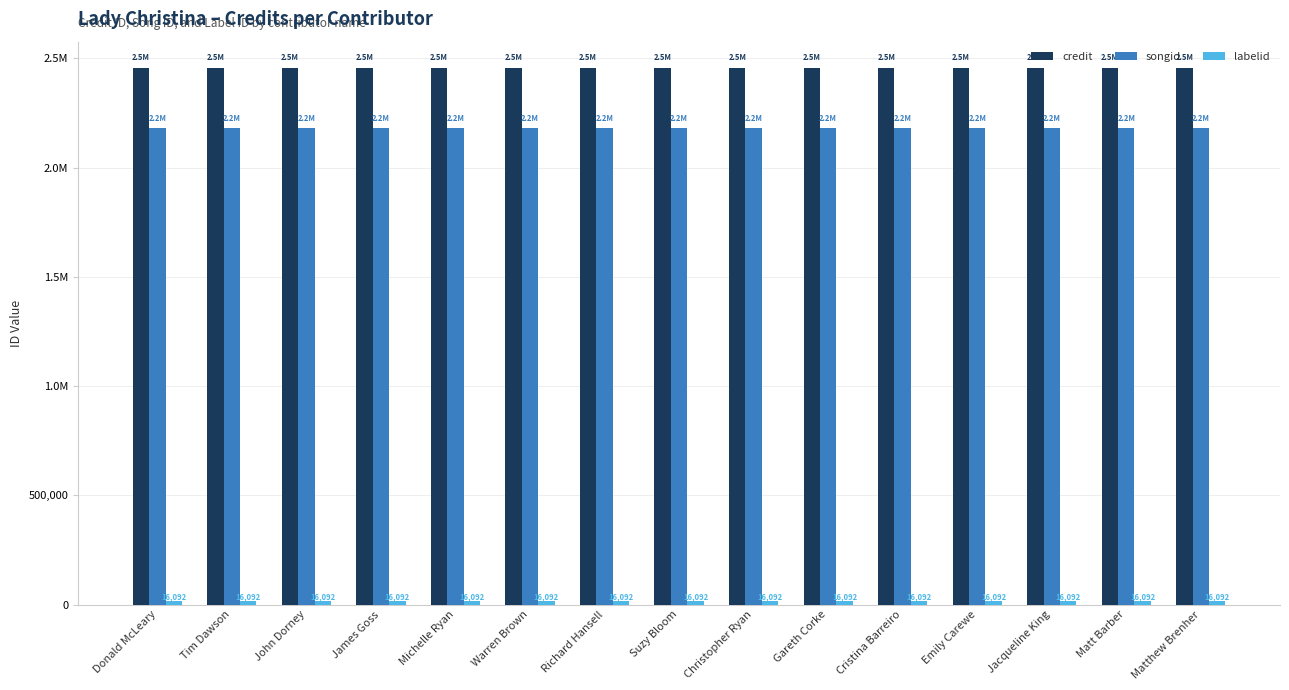

What is the total value across all series at Emily Carewe?

4648984